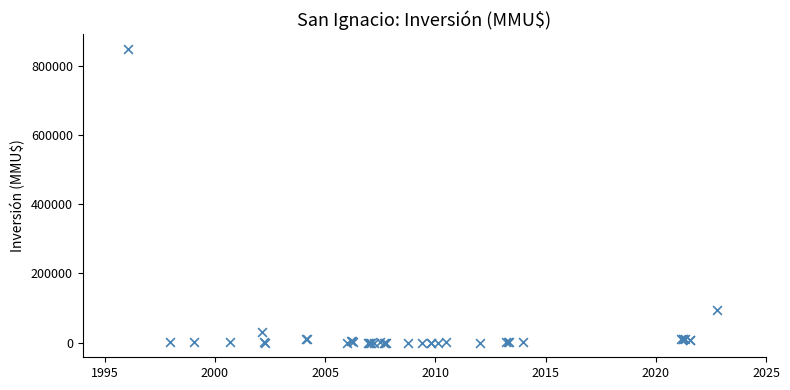

What Y value in the scatter plot is closest to 425000?

93000